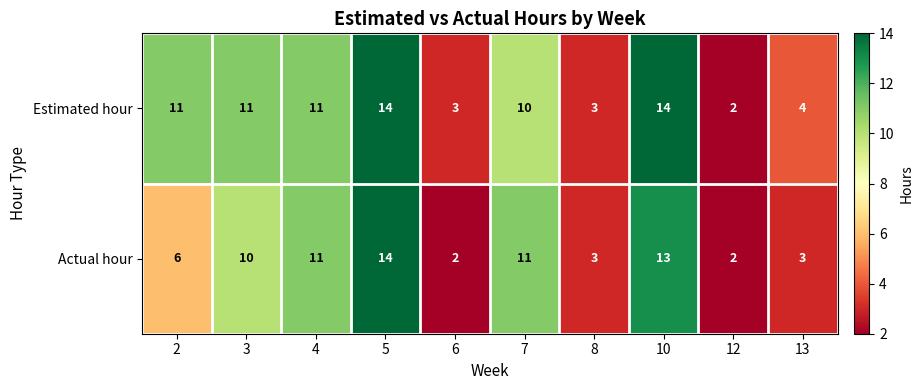

What is the average value of the Estimated hour series?

8